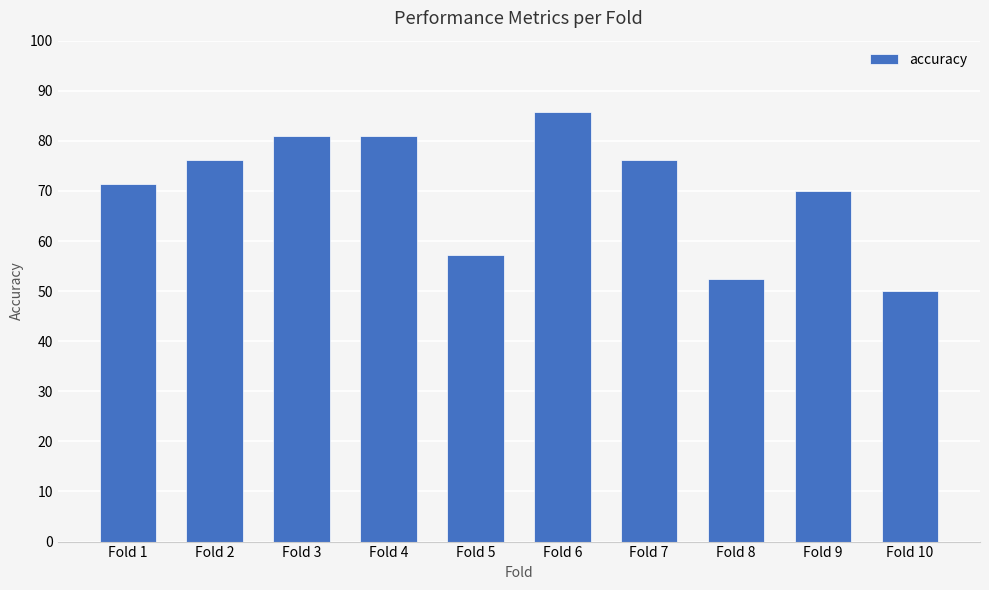

What is the value of the 9th bar from the left?

0.7